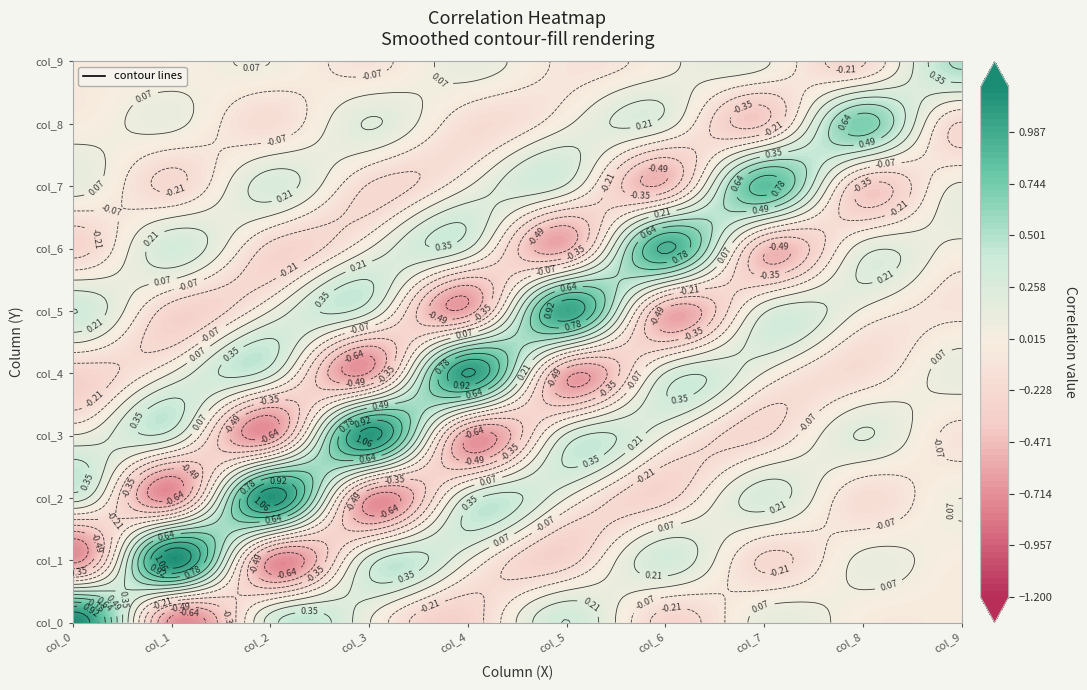

Which series has the largest range (max minus min)?

col_0